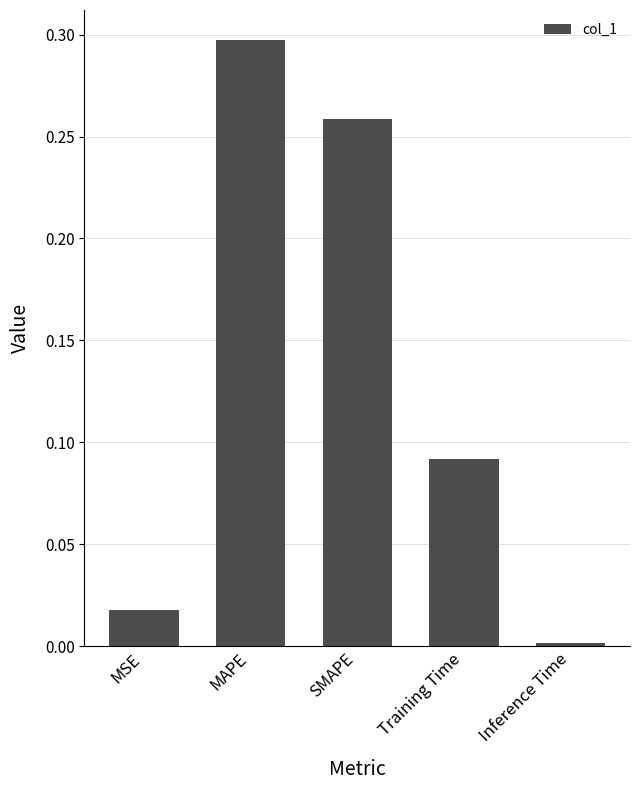

Does the chart contain any negative values?

No